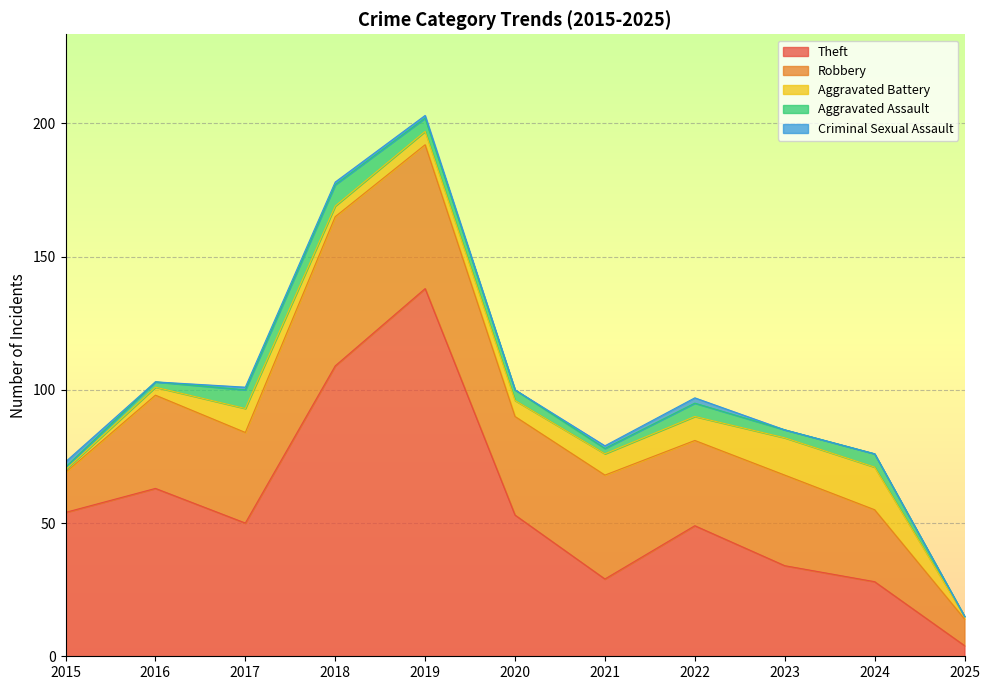

The value of Theft at 2022 is 49. True or false?

True